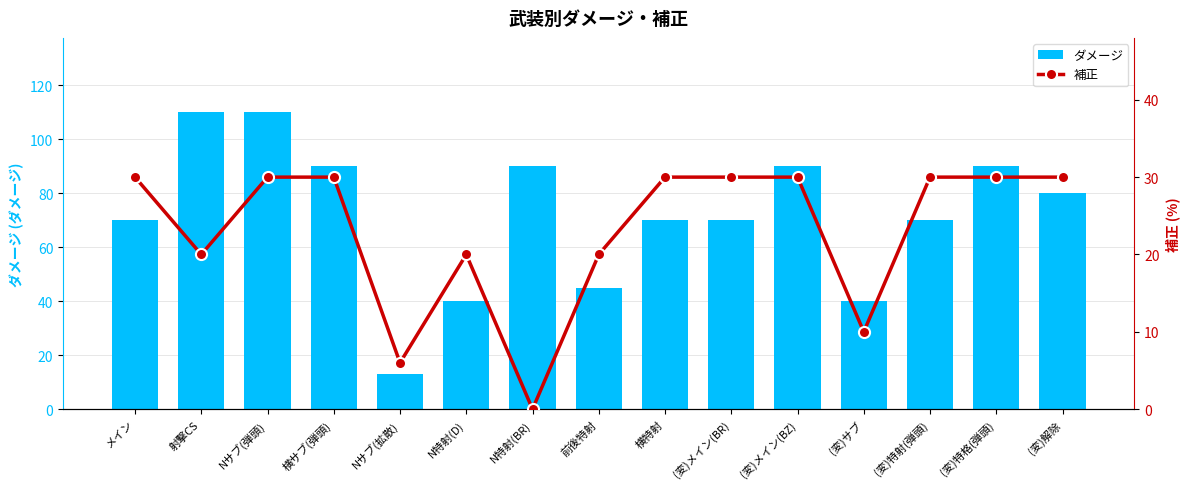

What is the average value of the 補正 series?

23